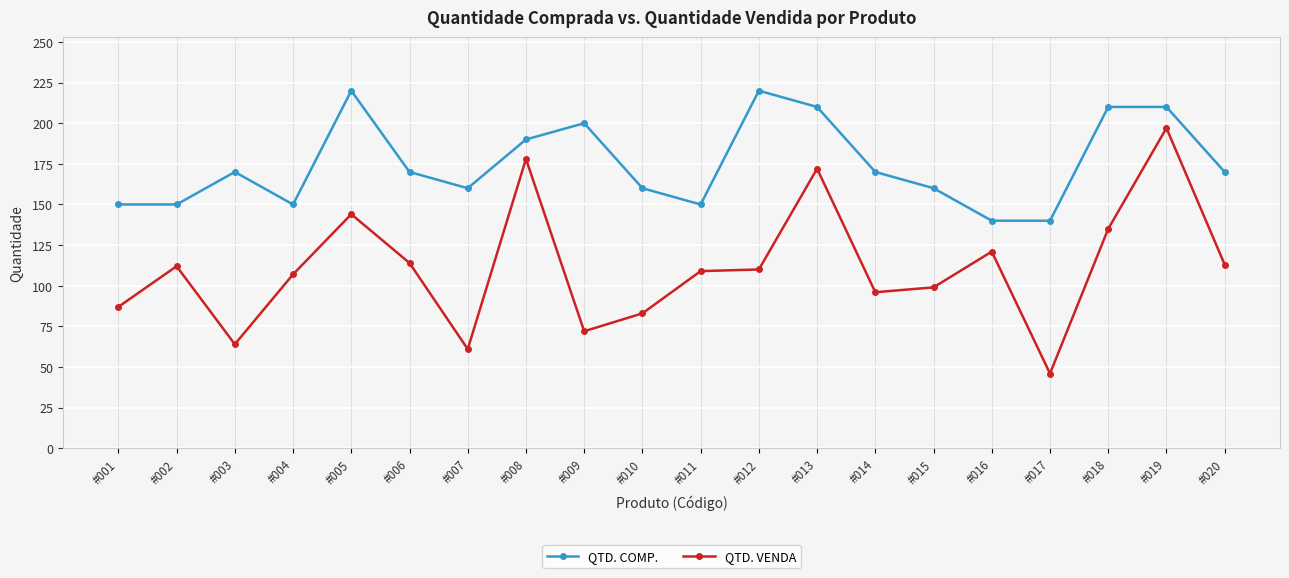

How many lines are shown in the chart?

2